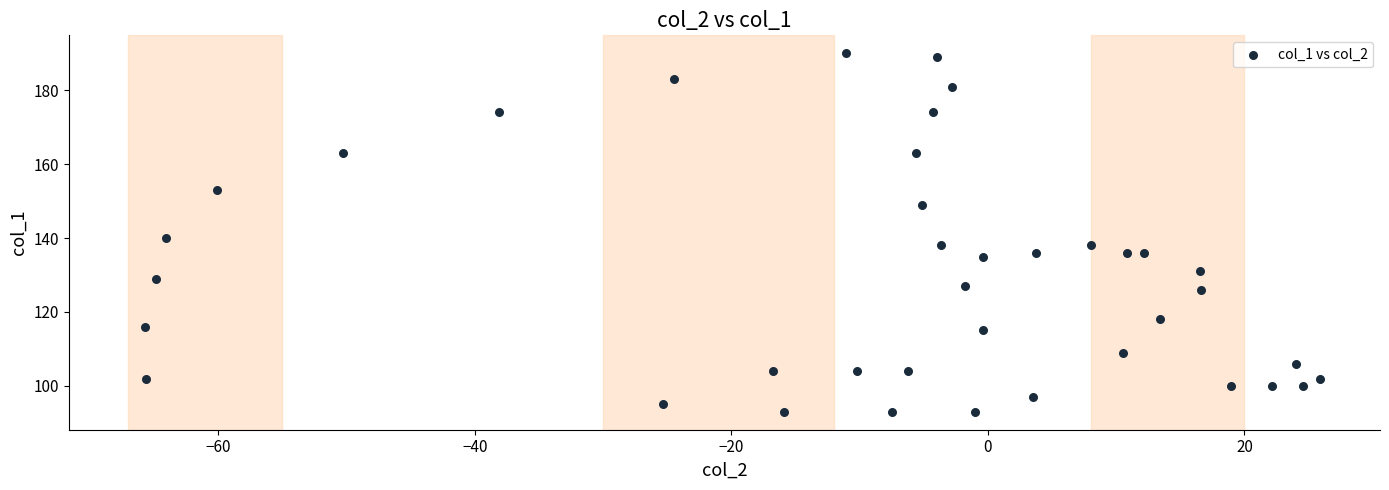

What is the range of Y values (max minus min)?

97